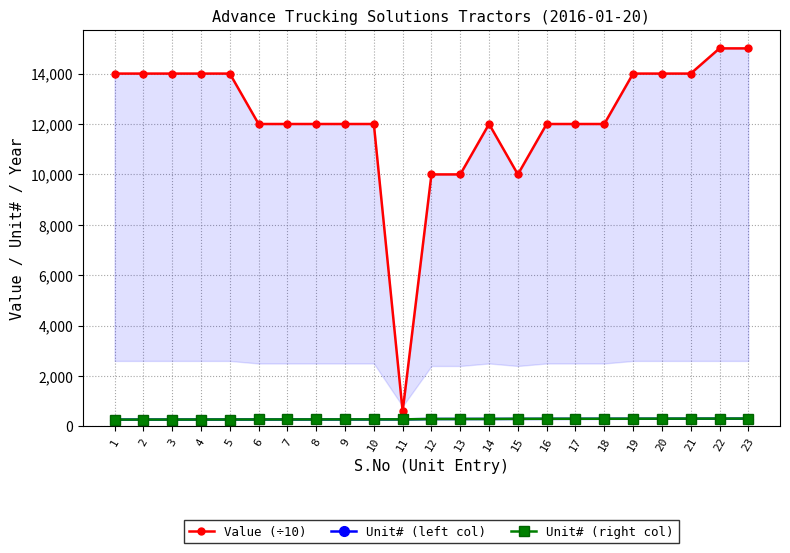

True or false: Unit# (right col) and Unit# (left col) intersect in this chart.

False